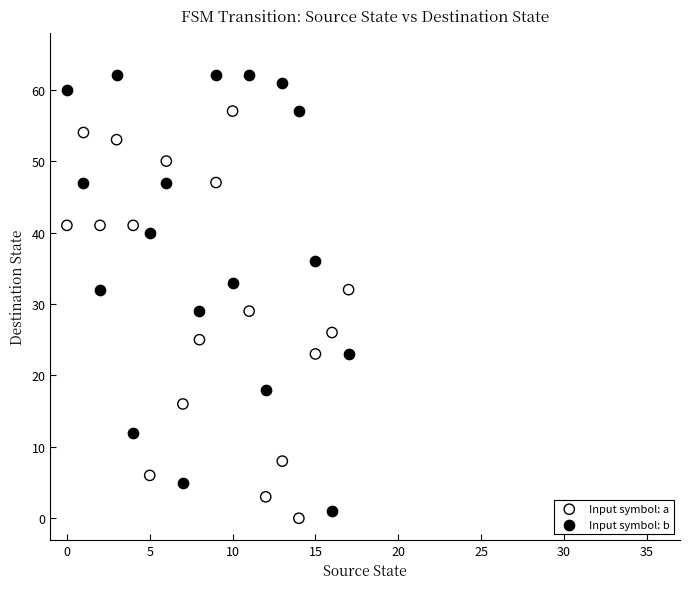

What are all the series names shown in the legend?

Input symbol: a, Input symbol: b